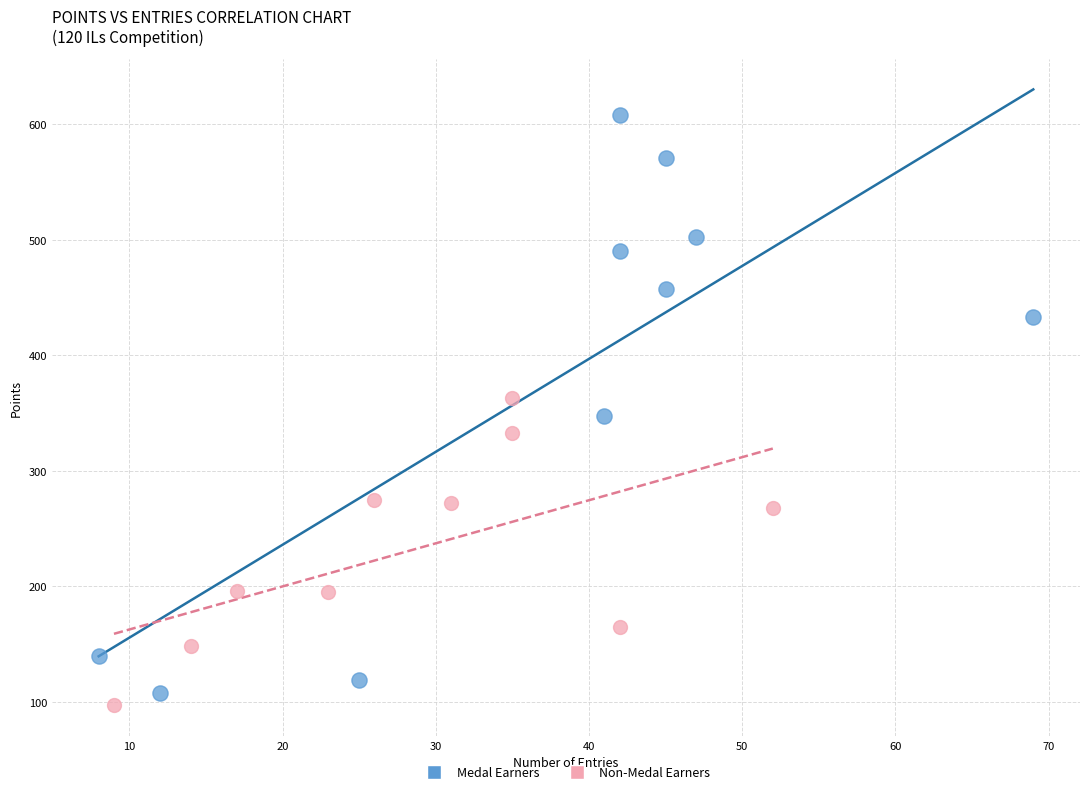

Which series contains the highest Y value?

Medal Earners